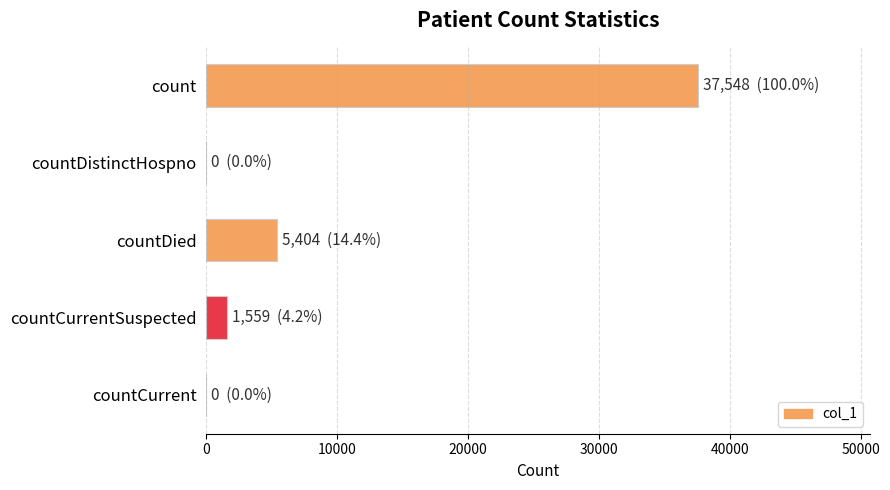

Are the bars horizontal?

Yes